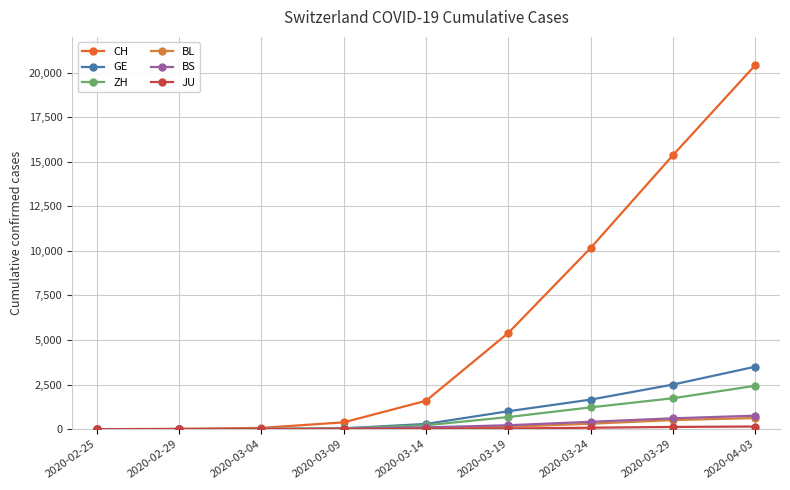

What position from the right is 2020-03-04?

7